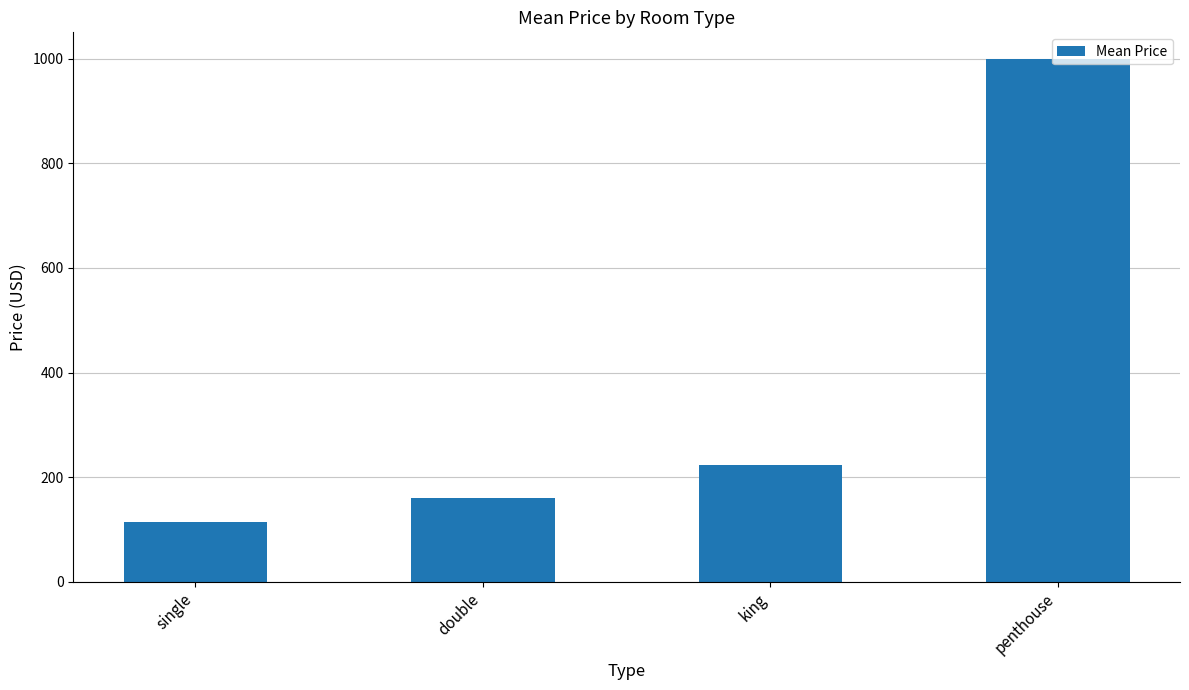

What is the maximum value shown in the chart?

1000